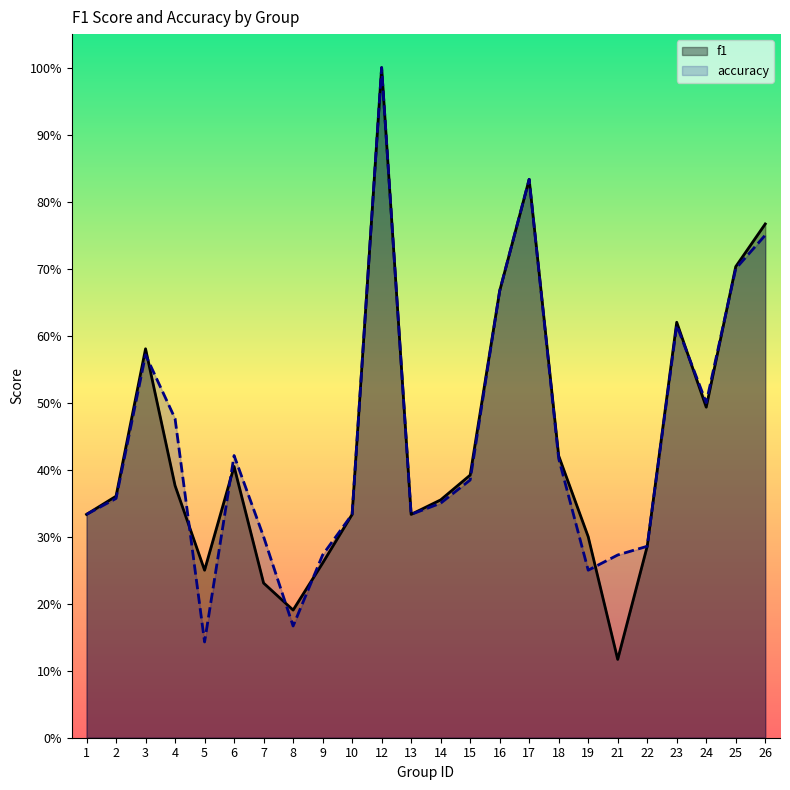

How many accuracy values are between 0 and 1?

24